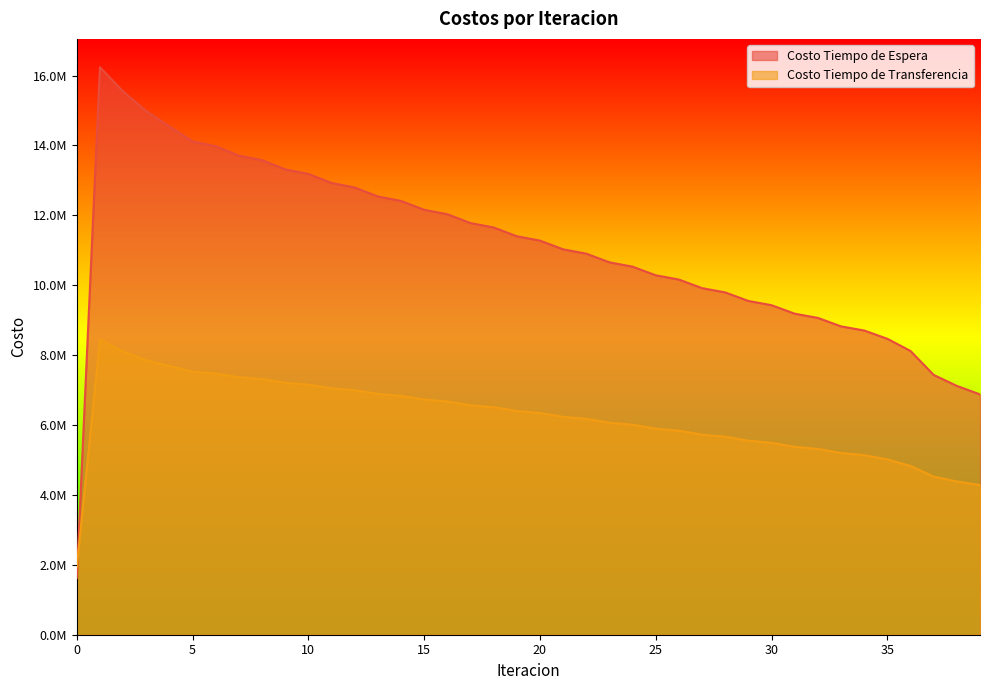

Rank the series by their maximum value, from highest to lowest.

Costo Tiempo de Espera, Costo Tiempo de Transferencia